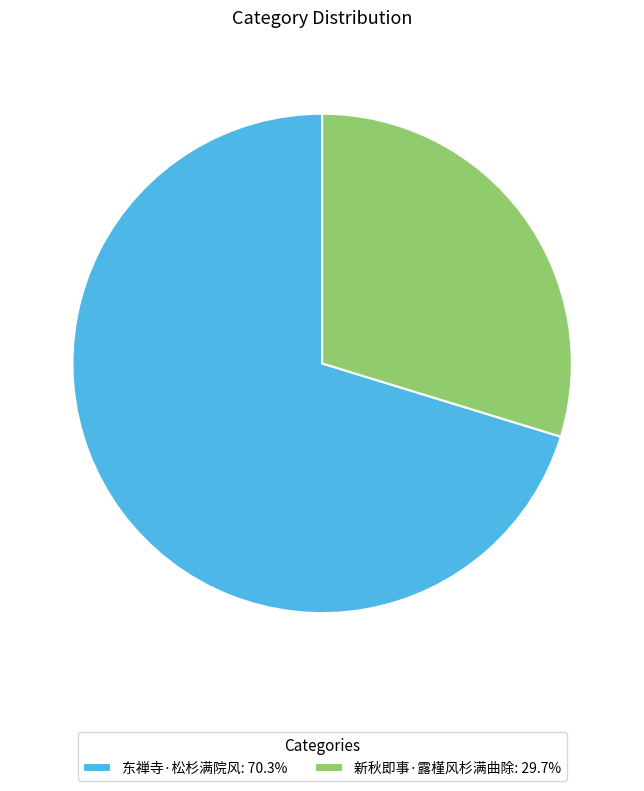

What is the ratio of the value at 东禅寺·松杉满院风 to the value at 新秋即事·露槿风杉满曲除?

2.4